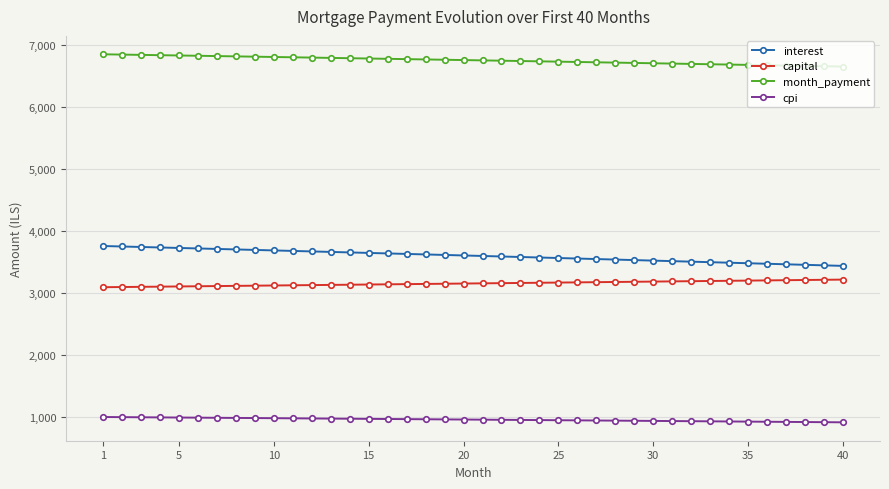

Rank the series by their maximum value, from highest to lowest.

month_payment, interest, capital, cpi